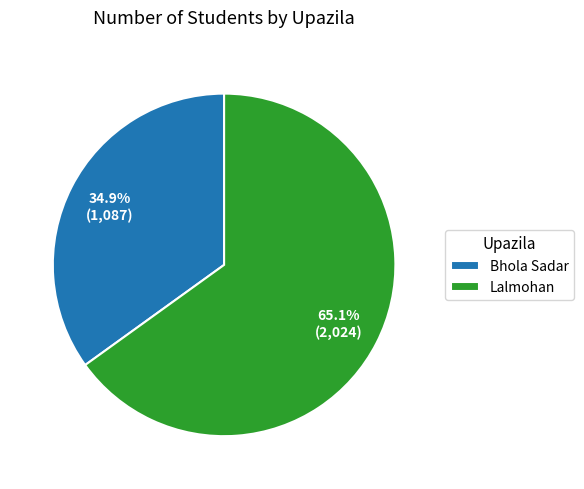

Do Lalmohan and Bhola Sadar together represent more than half of the pie?

Yes